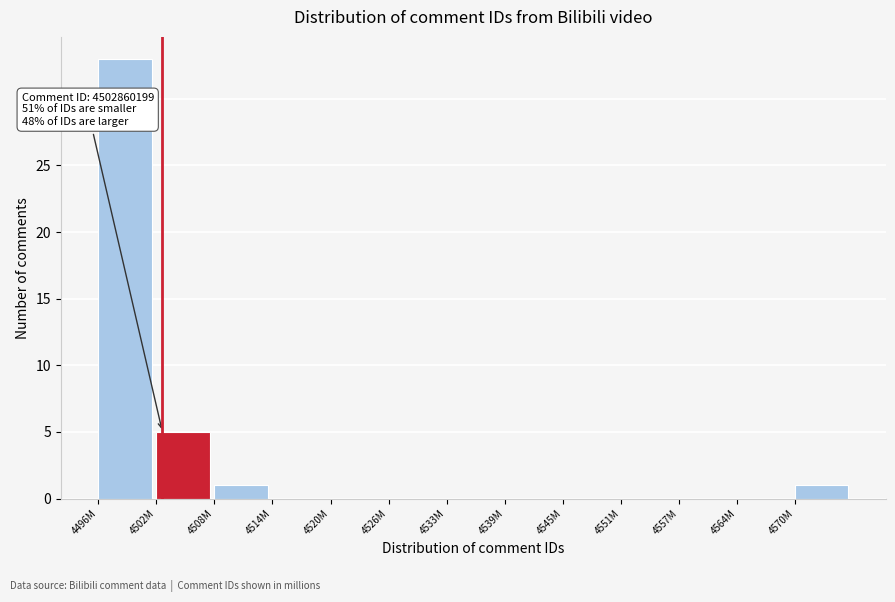

Reading left to right, list all the values displayed in this chart.

4496M=33	4502M=5	4508M=1	4514M=0	4520M=0	4526M=0	4533M=0	4539M=0	4545M=0	4551M=0	4557M=0	4564M=0	4570M=1